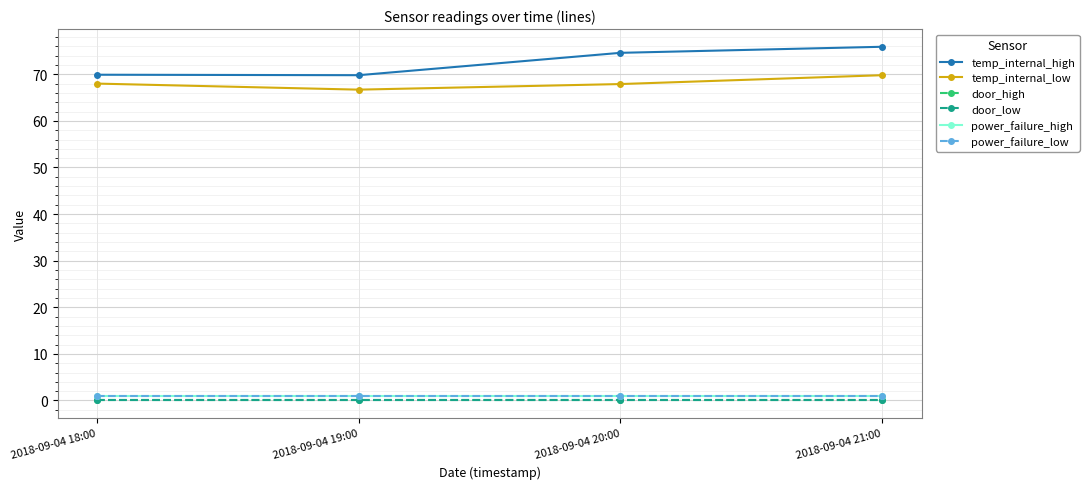

Is this an area chart (filled region under the line)?

No